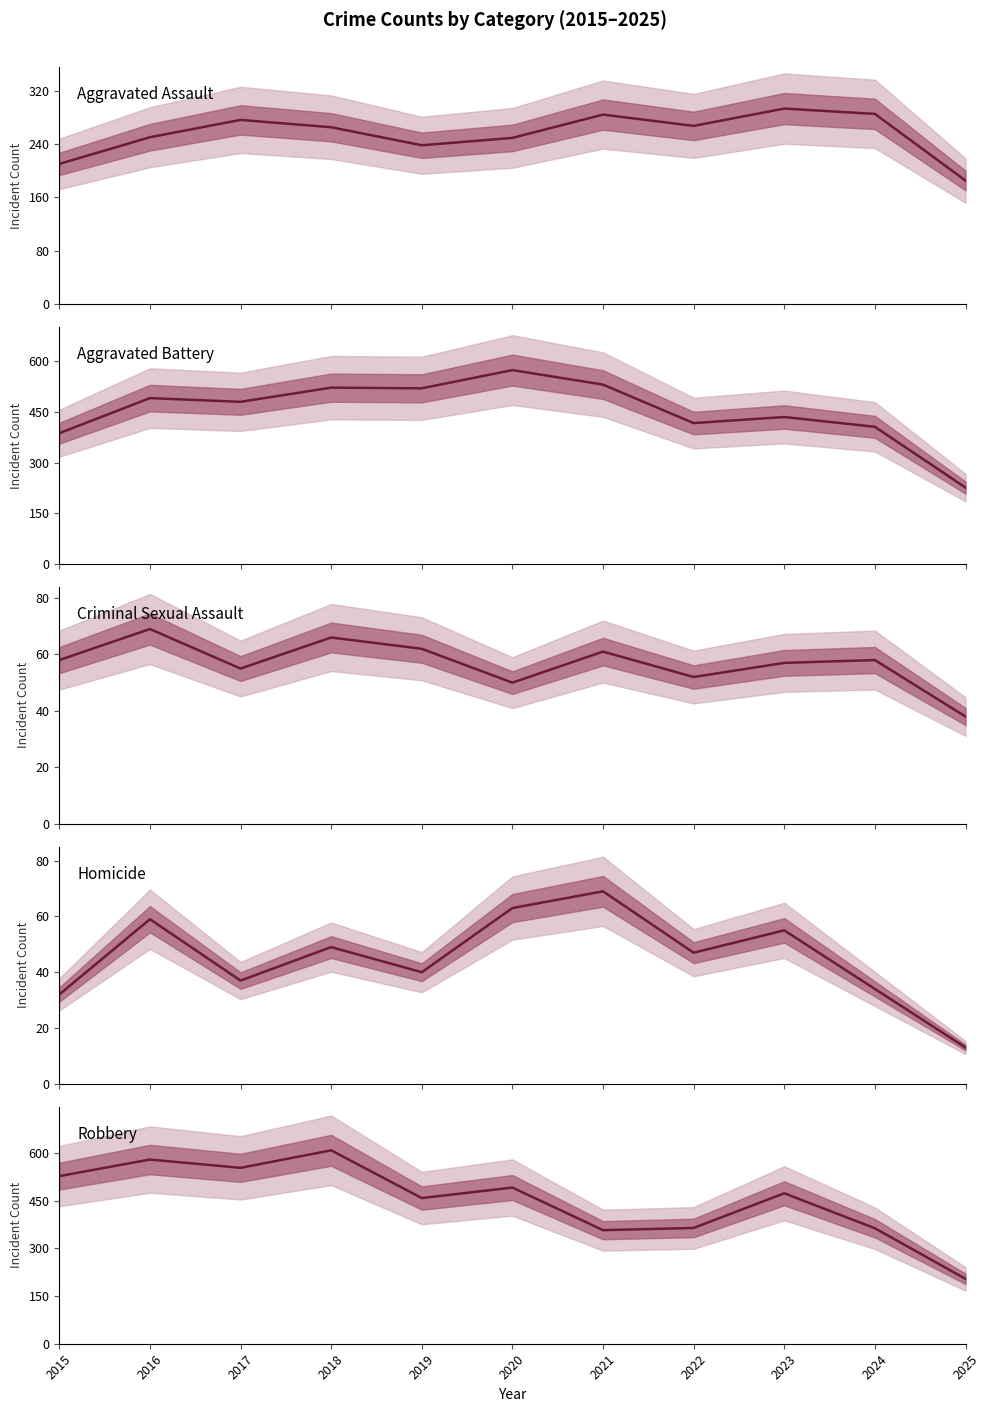

At which category does Robbery reach its first local peak?

2016